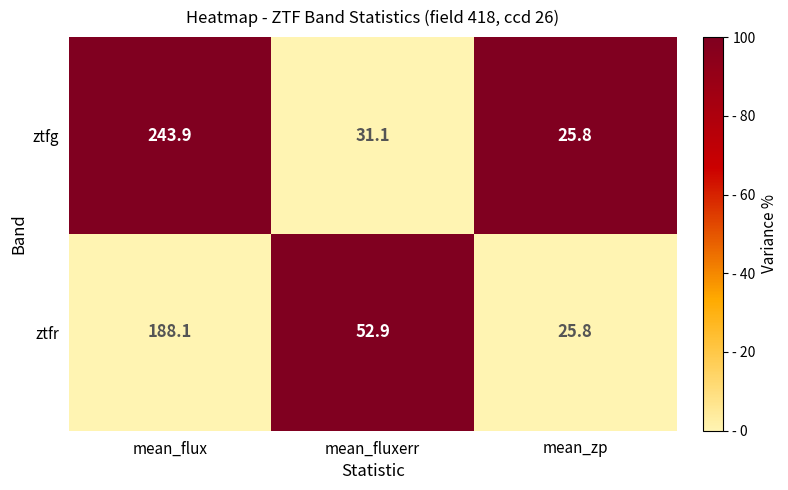

What is the total value across all series at mean_fluxerr?

84.0